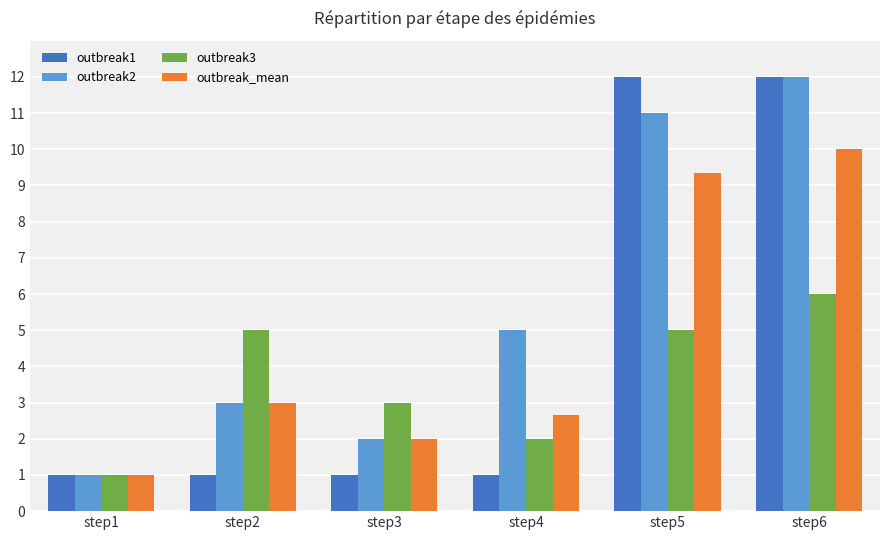

What is the smallest value displayed?

1.0